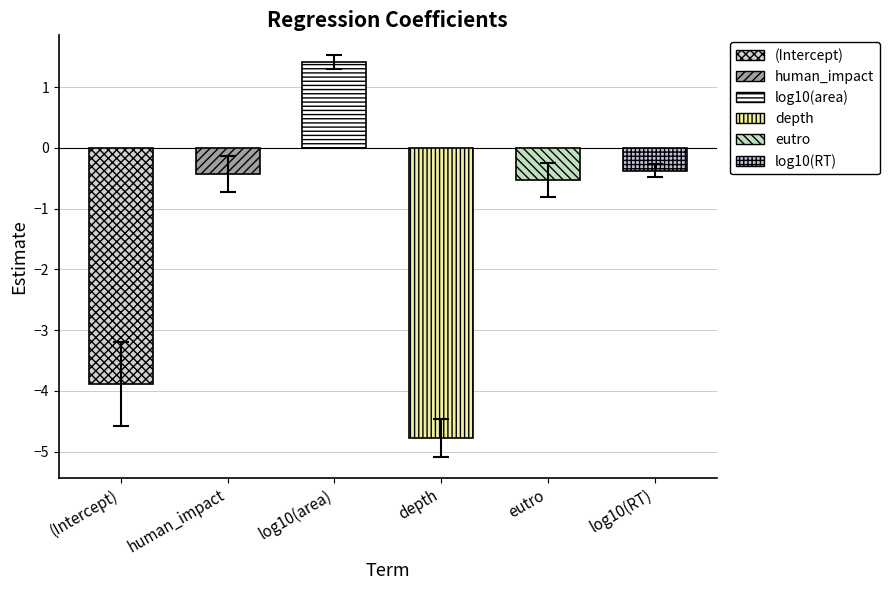

What is the sum of all std.error values?

1.8